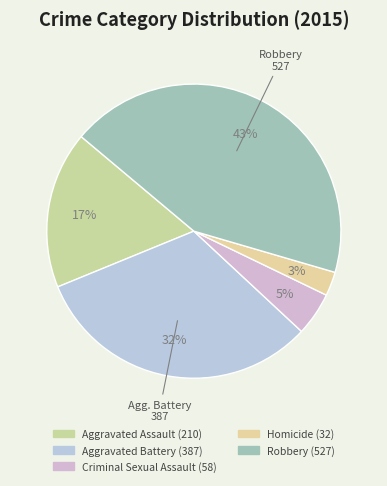

Count the number of slices in the pie.

5